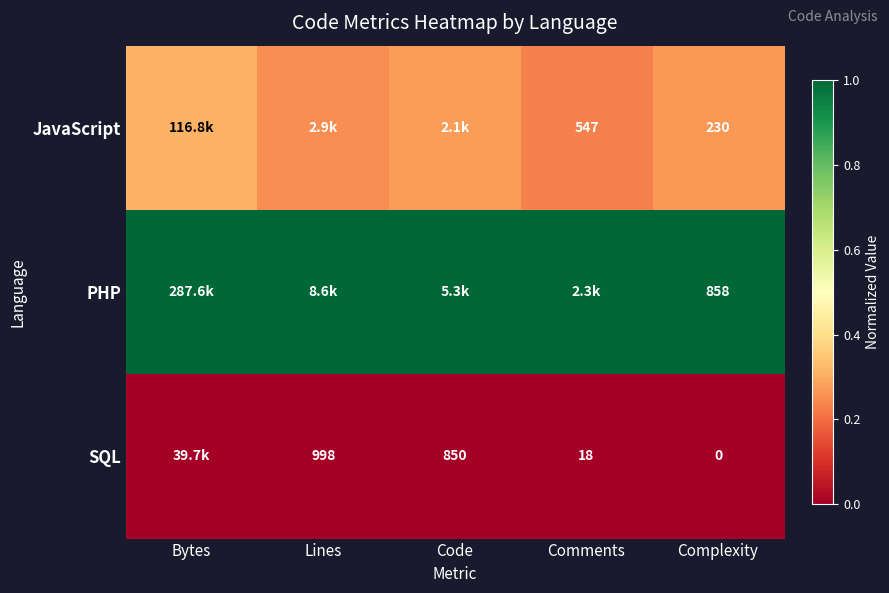

List the series in order of their overall mean, highest first.

PHP, JavaScript, SQL